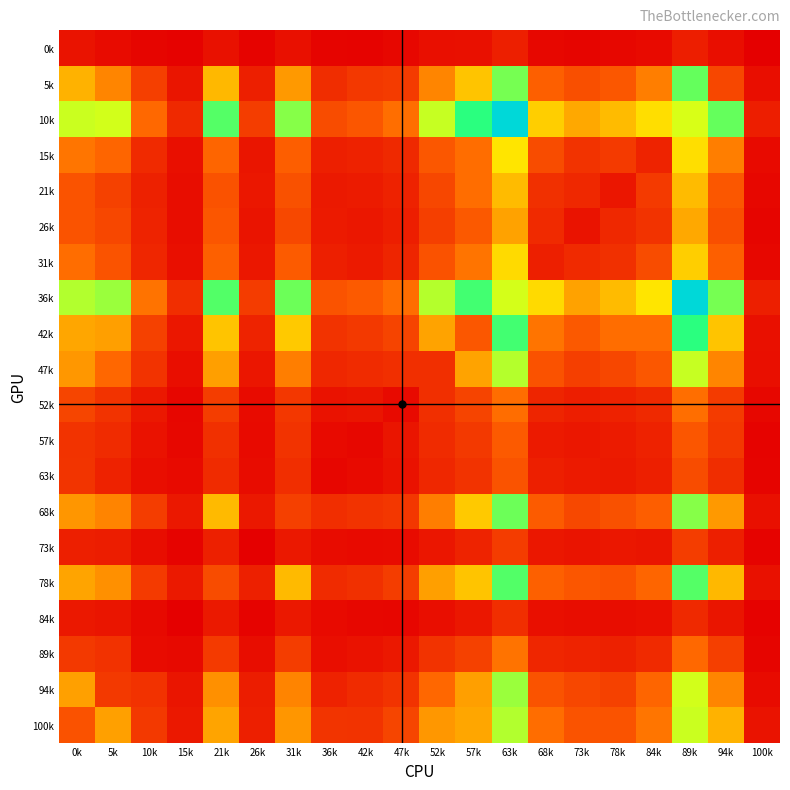

What is the spread (max minus min) of values at 0k?

719